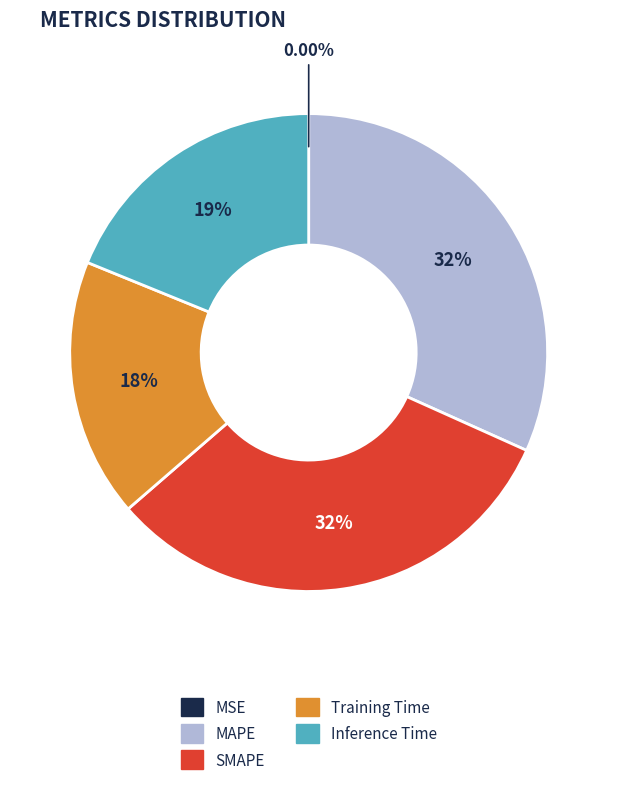

What is the ratio of the value at SMAPE to the value at MAPE?

1.0